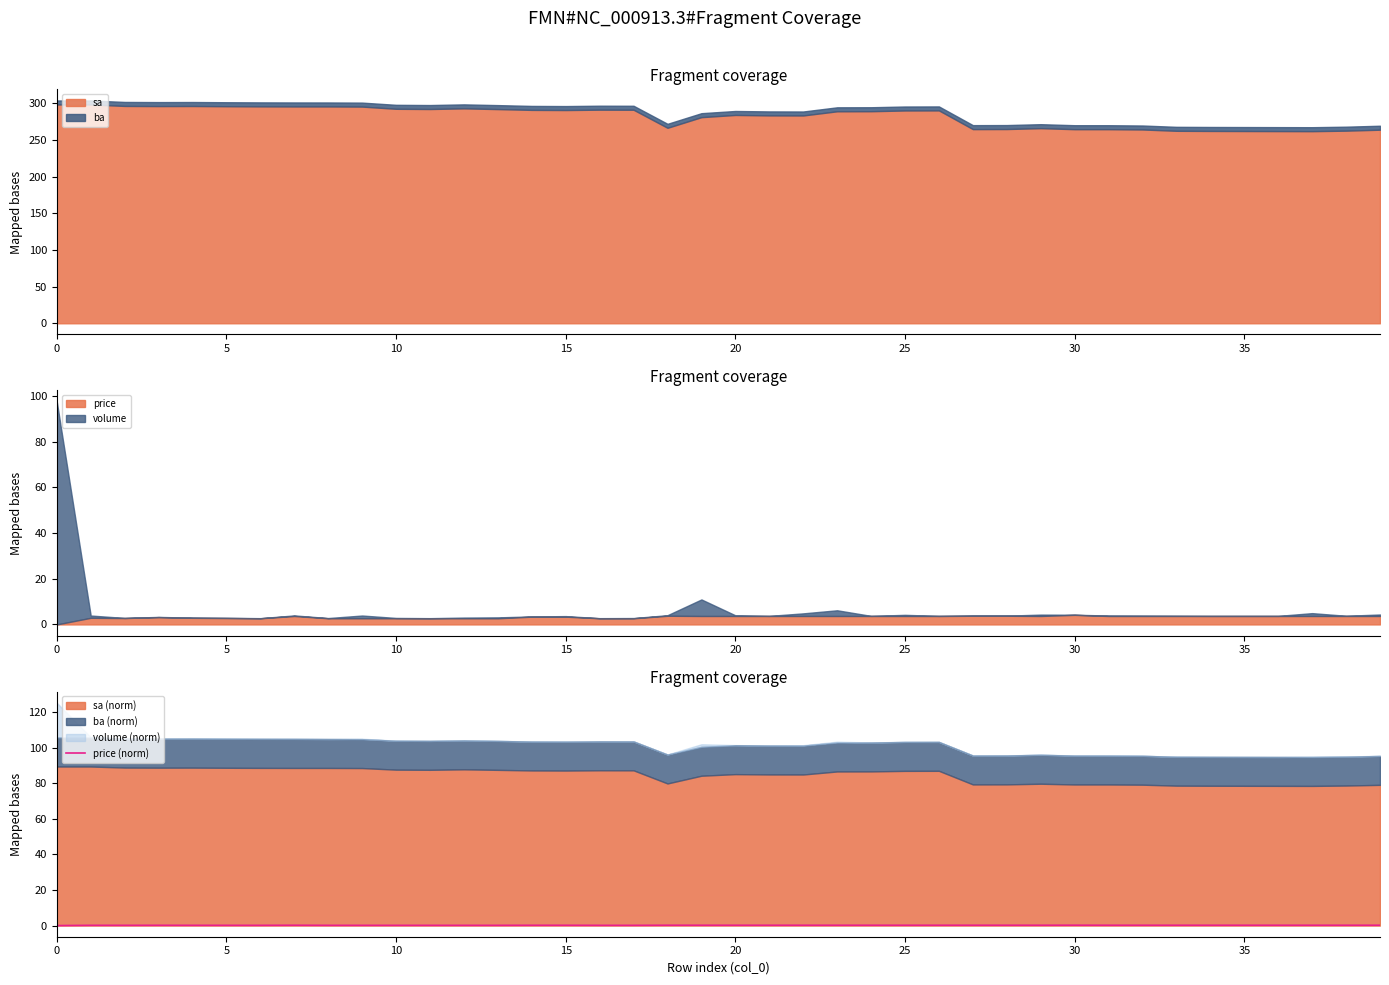

Does the chart display data point markers on the line(s)?

No